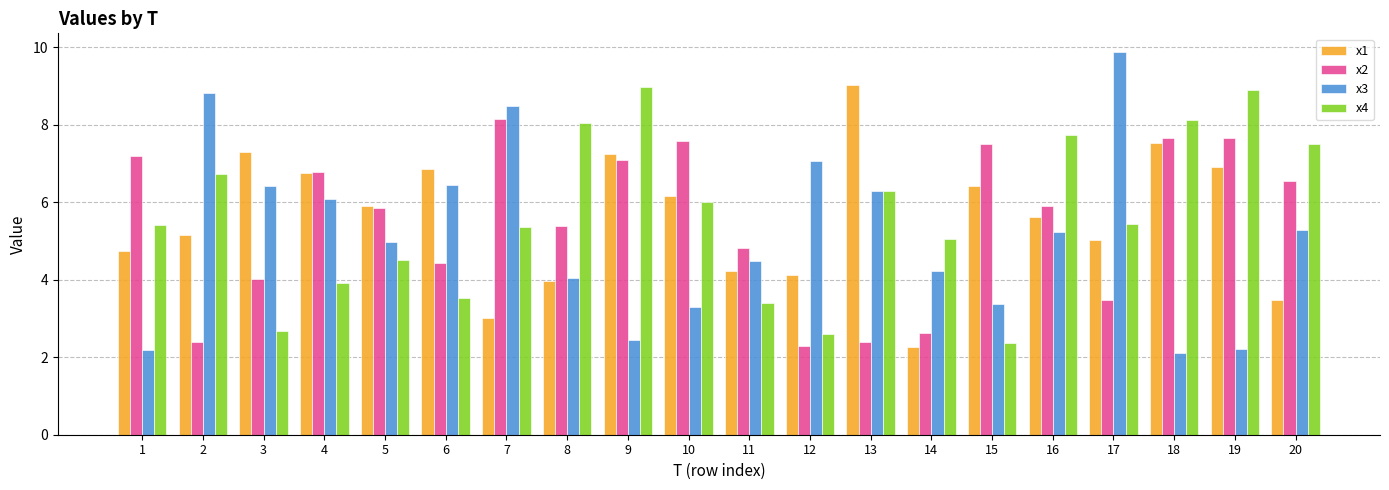

What is the total value across all series at 15?

19.7